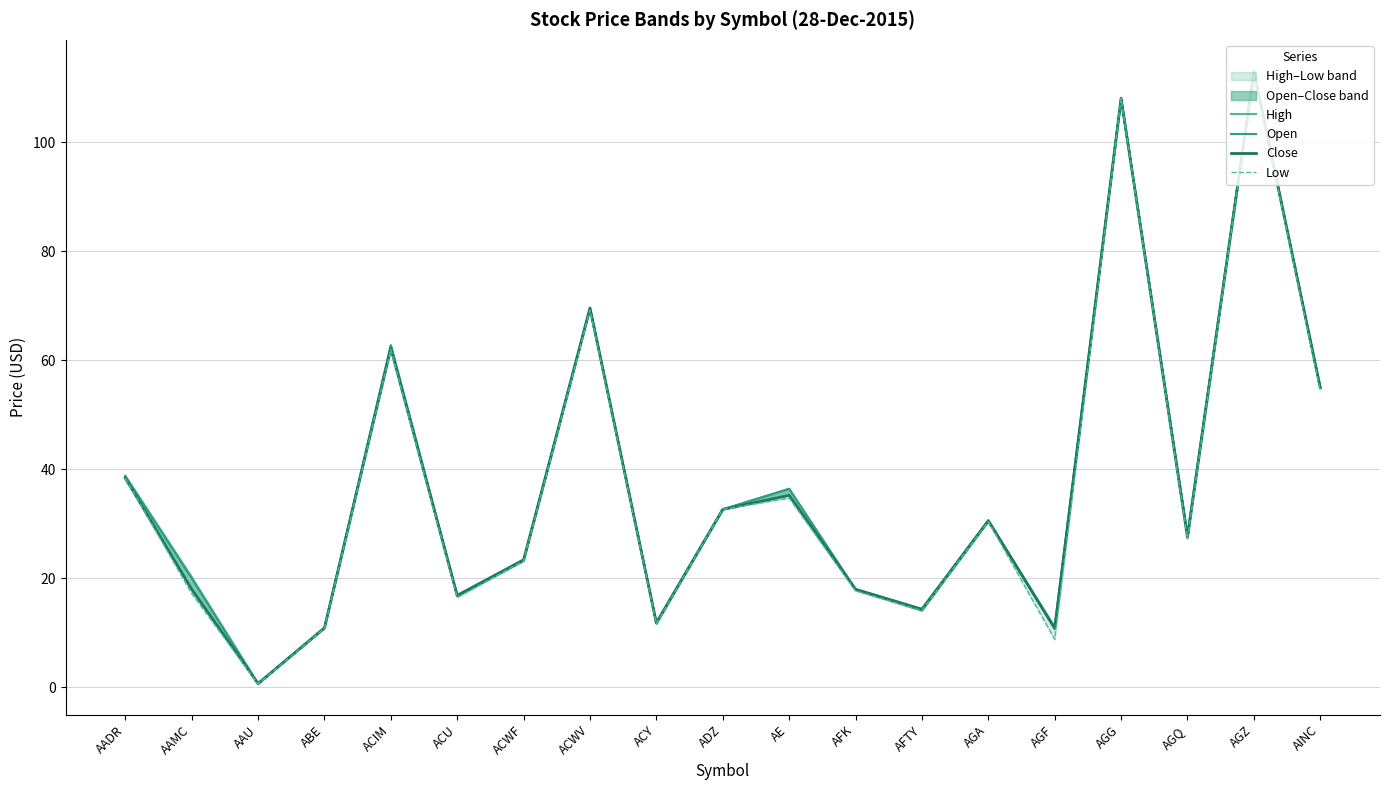

List the series in order of their peak value, lowest first.

Low, Close, Open, High